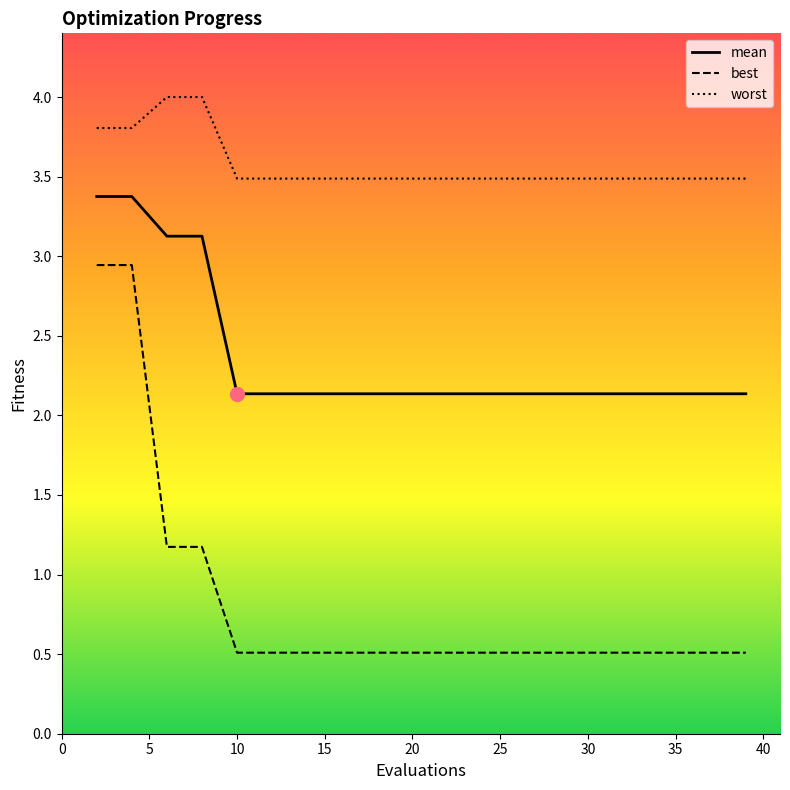

True or false: worst and mean intersect in this chart.

False